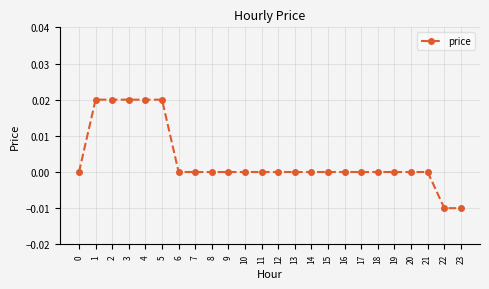

How many lines are shown in the chart?

1